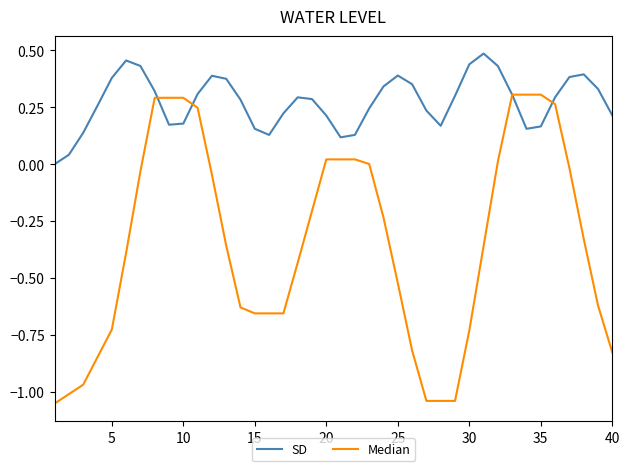

Which series has the widest spread of values?

Median